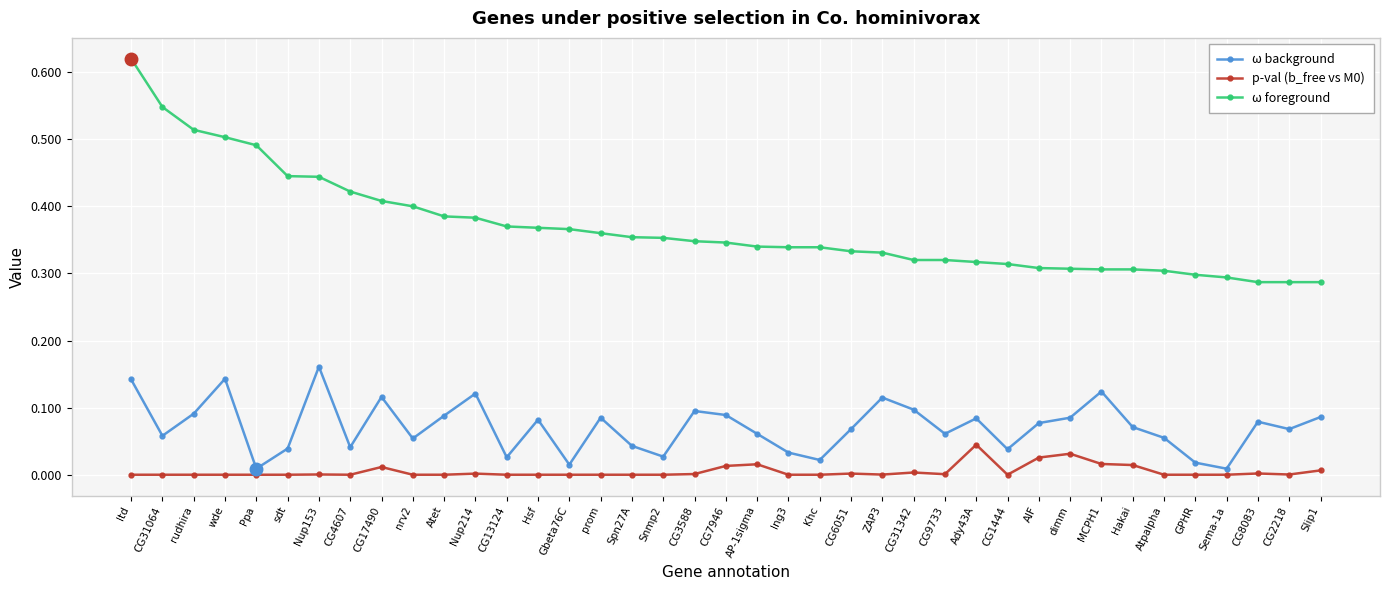

Where is the first local minimum for ω background?

CG31064